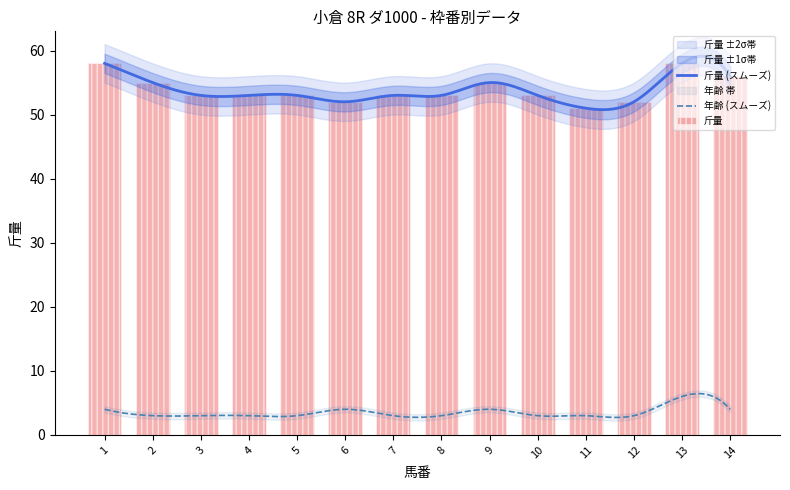

What is the minimum value for 年齢 (スムーズ)?

2.7